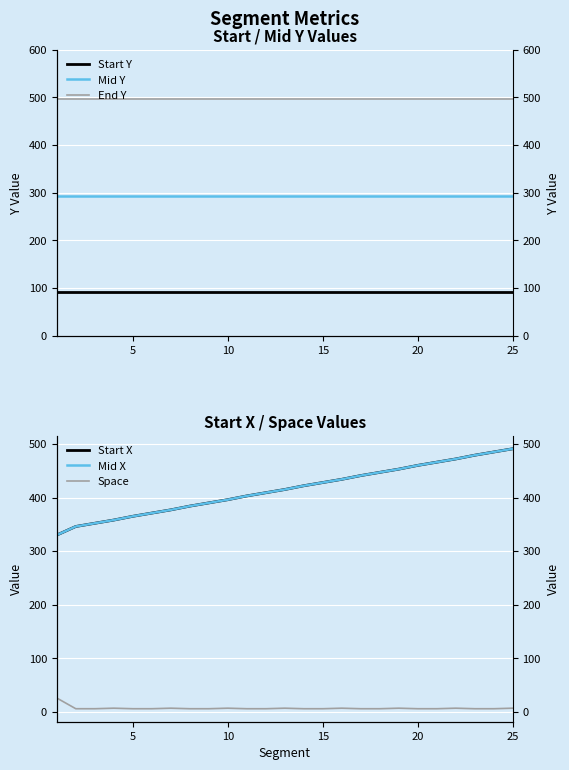

True or false: Start Y has a value of 153 at 20.

False